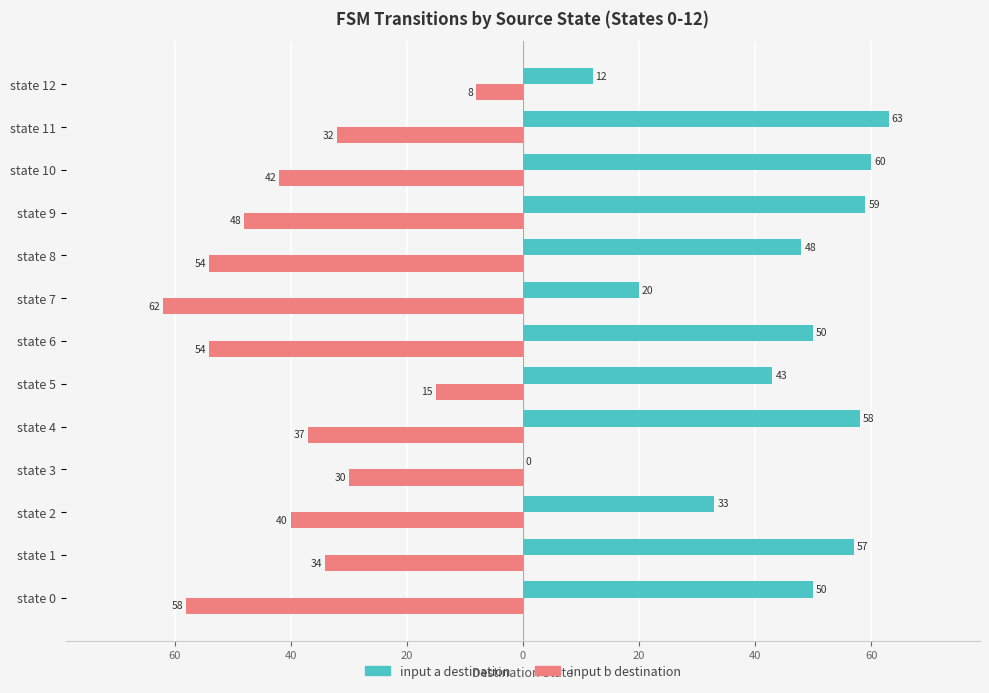

What are all the series names shown in the legend?

input a destination, input b destination